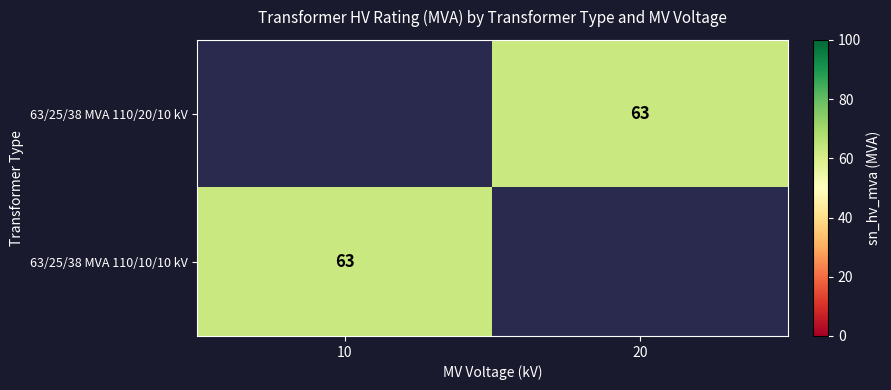

What is the total value across all series at 10?

63